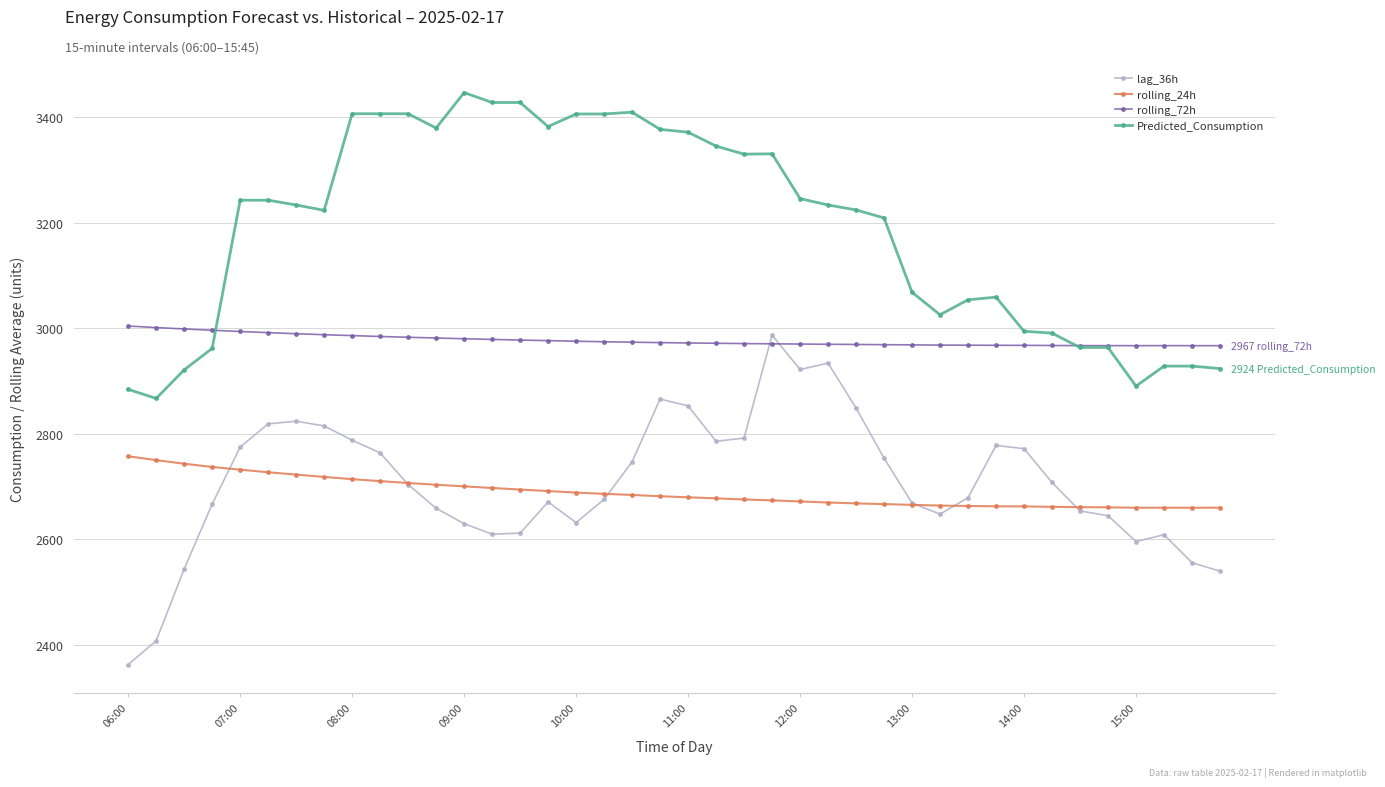

True or false: Predicted_Consumption and lag_36h intersect in this chart.

False